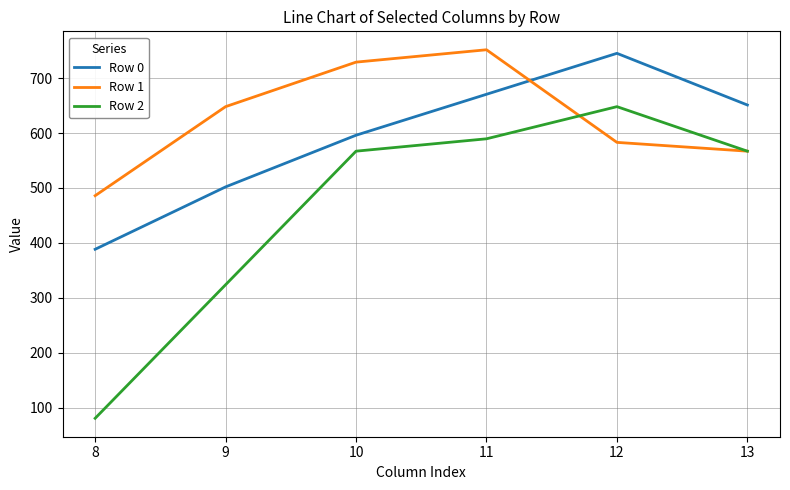

Between 10 and 13, which series saw the biggest shift?

Row 1